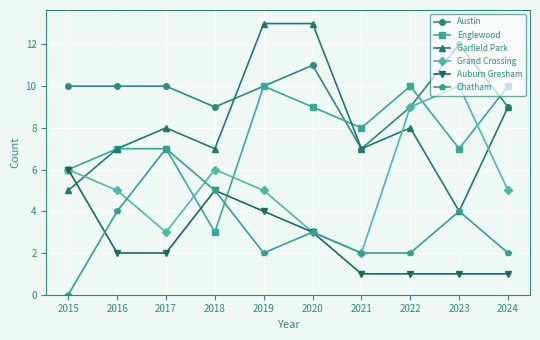

How many series are shown in this chart?

6